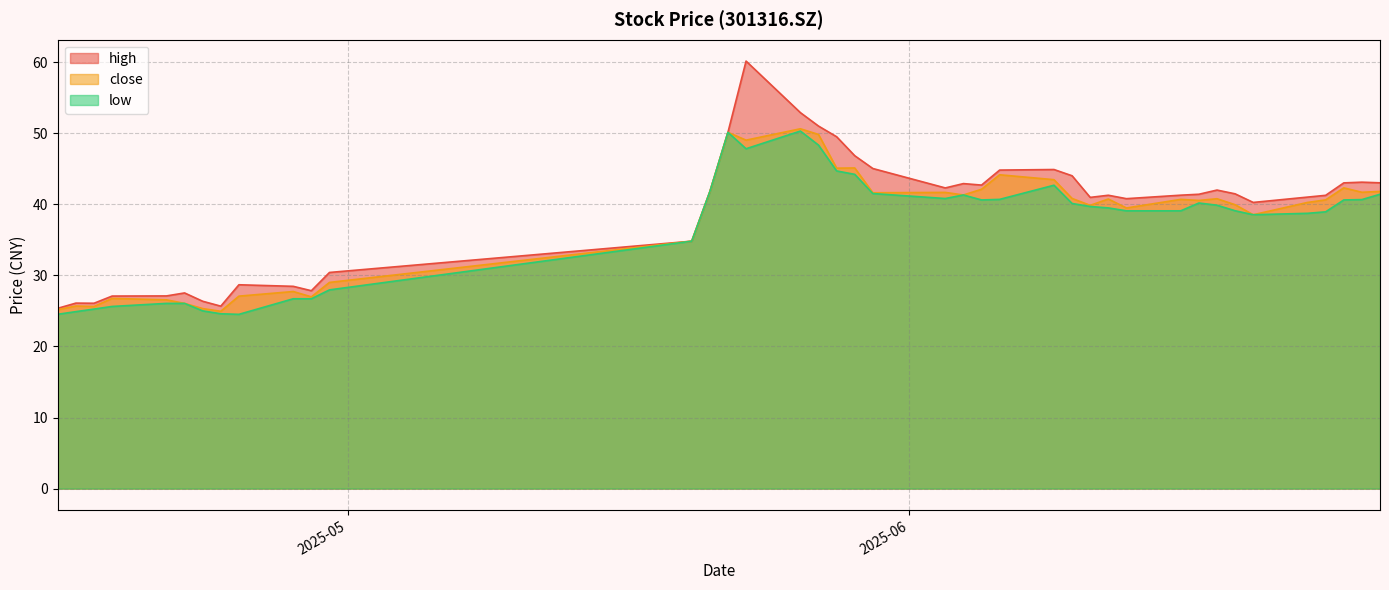

At which category is the sum across all series the highest?

20250523